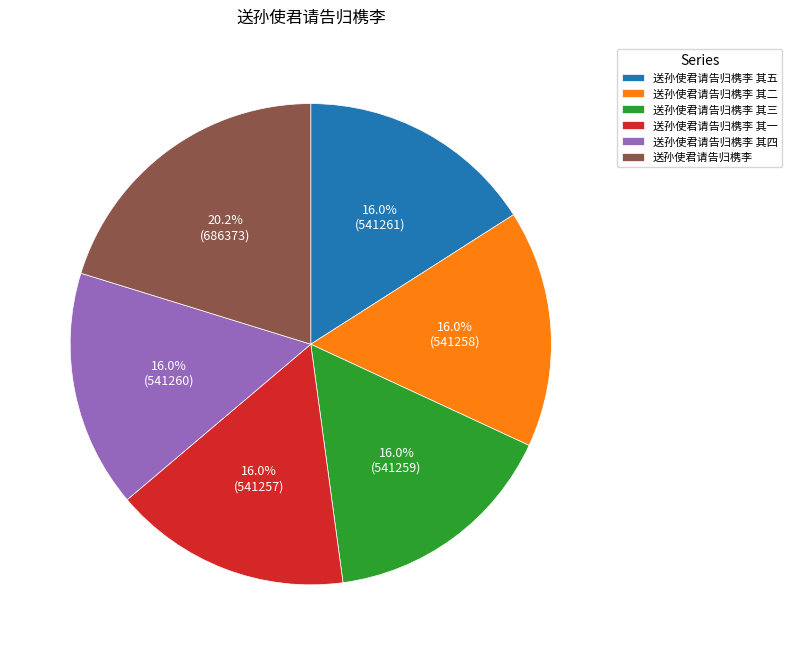

To the nearest percent, what is the difference between the largest and smallest slice percentages?

4%